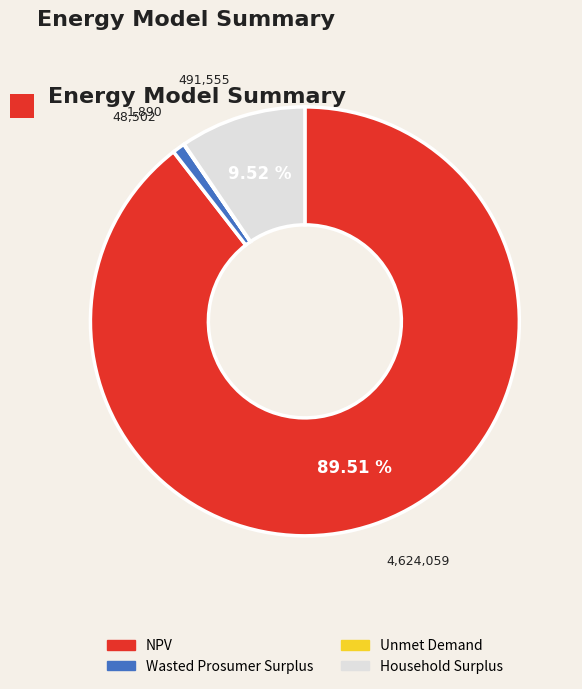

Combined, do NPV and Household Surplus account for over 50%?

Yes